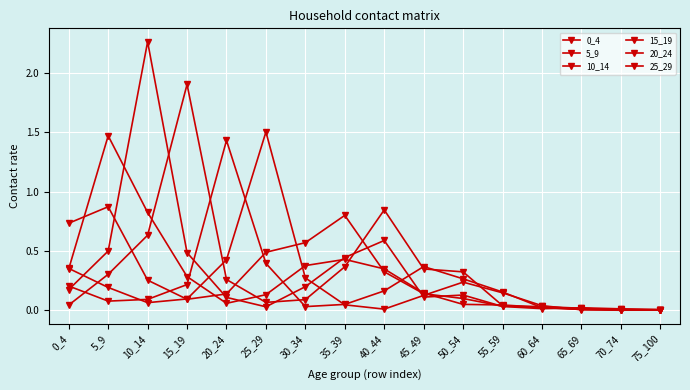

How many lines are shown in the chart?

6